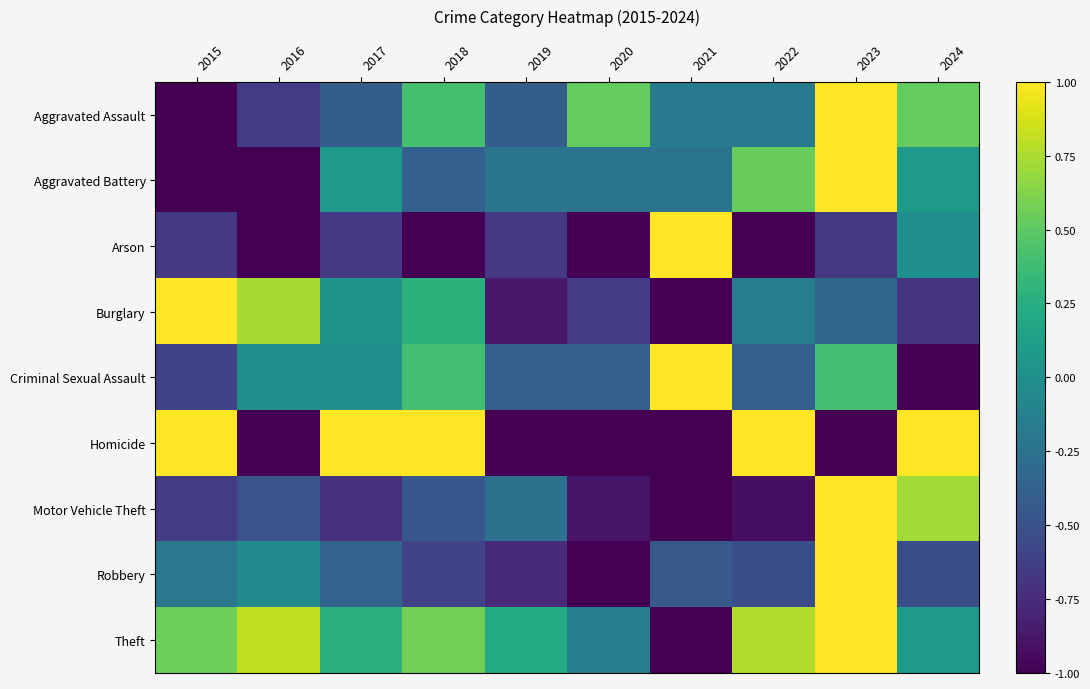

At how many categories does at least one series exceed 0?

10